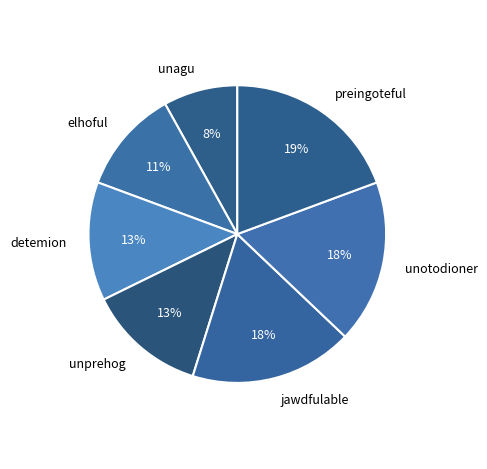

Does any single category account for the majority?

No